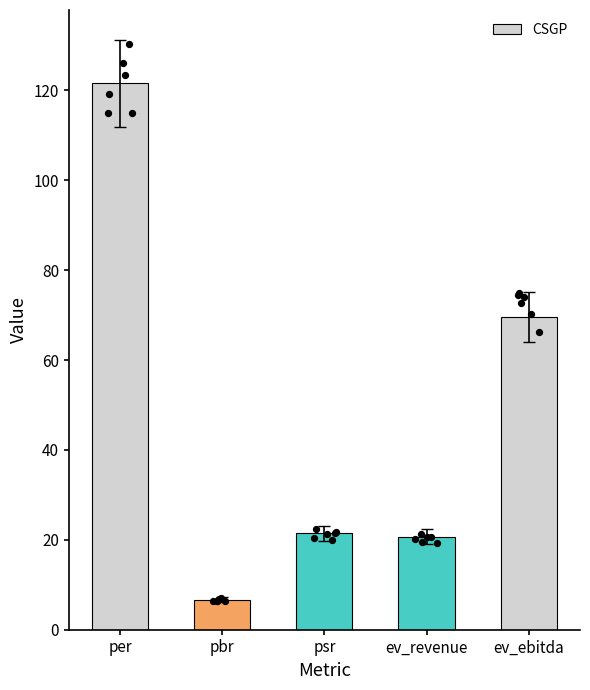

Between per and psr, which is larger?

per